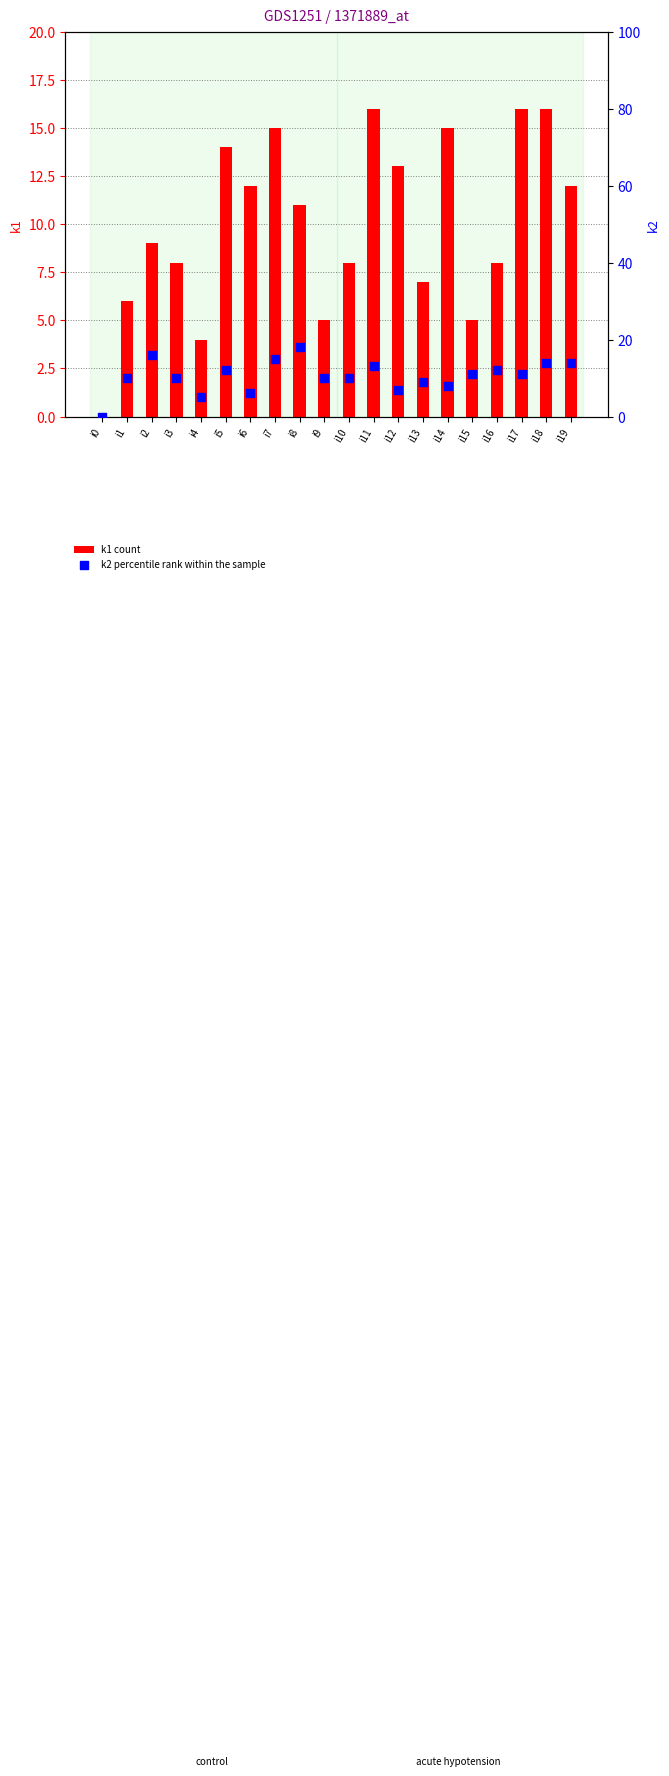

Is the value of k1 count at i17 greater than the value of k2 percentile rank within the sample at i10?

Yes